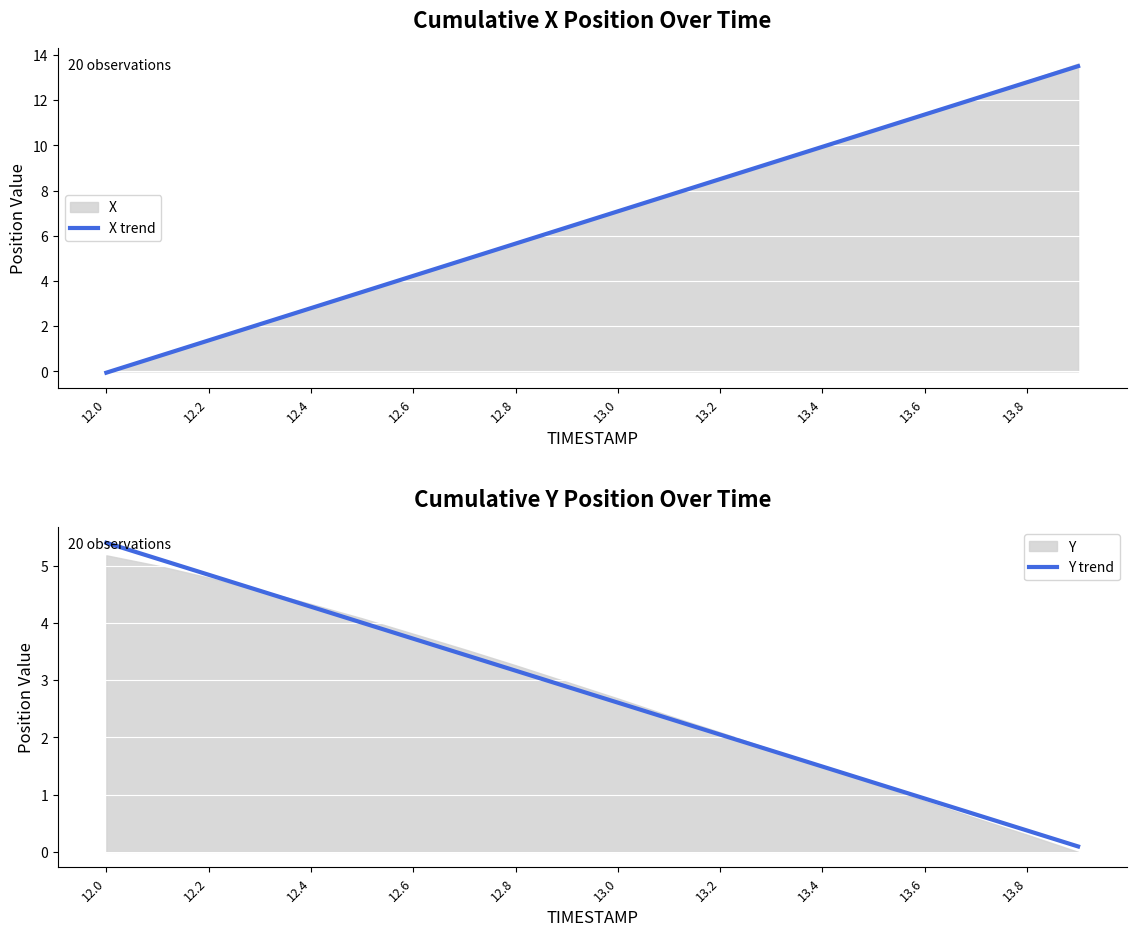

At how many categories does at least one series exceed 2?

20